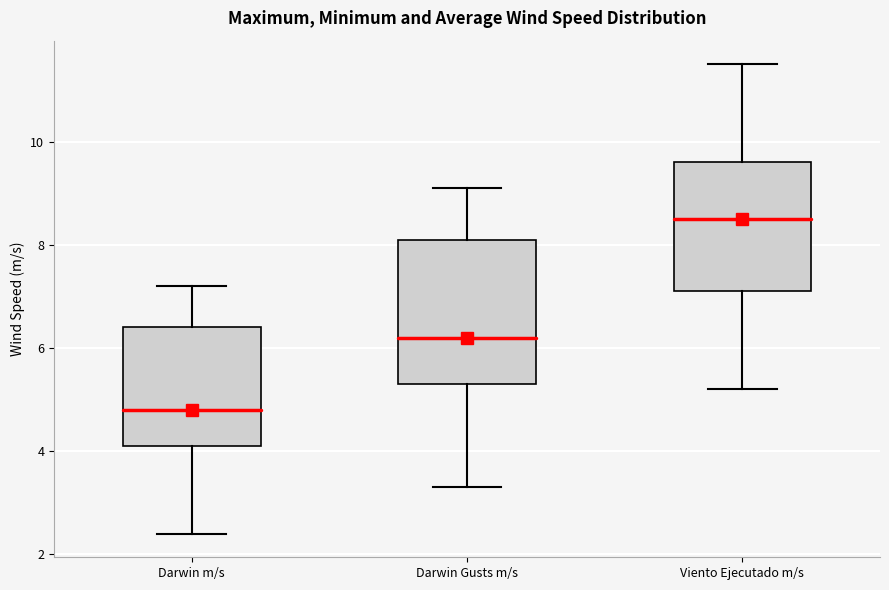

Which box's median line is the highest?

Viento Ejecutado m/s